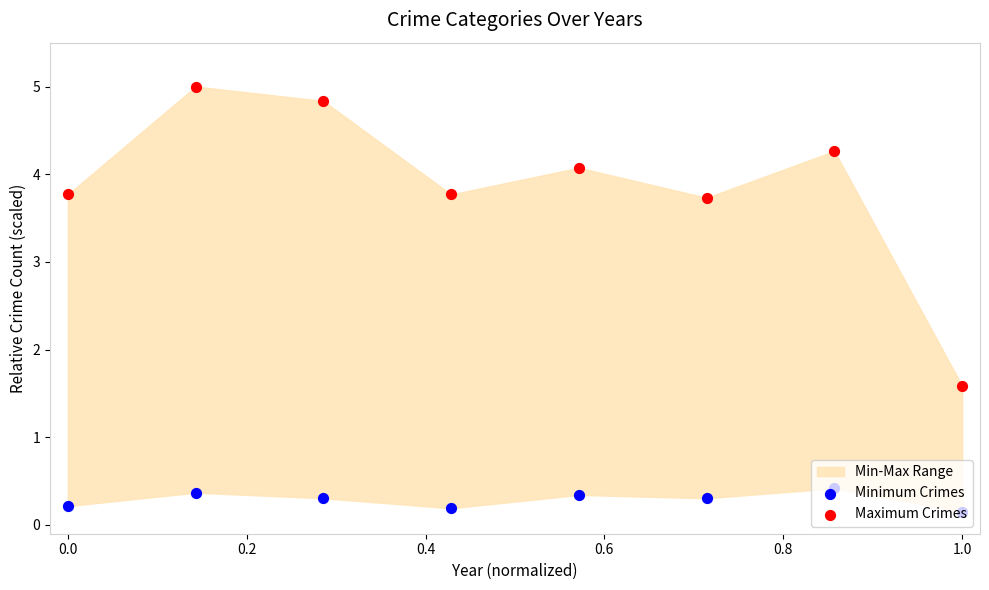

Which series has the largest total across all categories?

Maximum Crimes